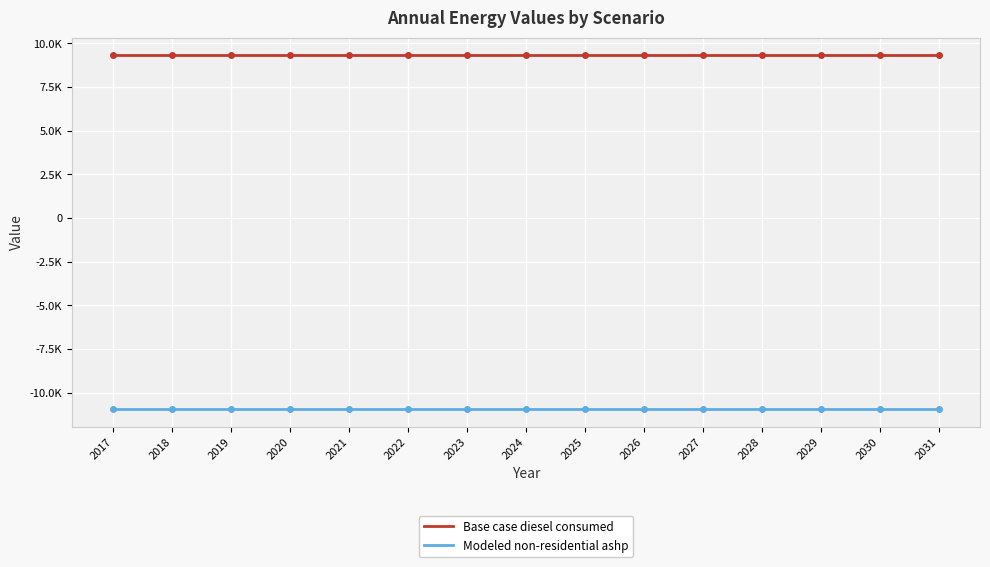

What is the value of the Base case diesel consumed point at the 3rd from the left?

9317.1